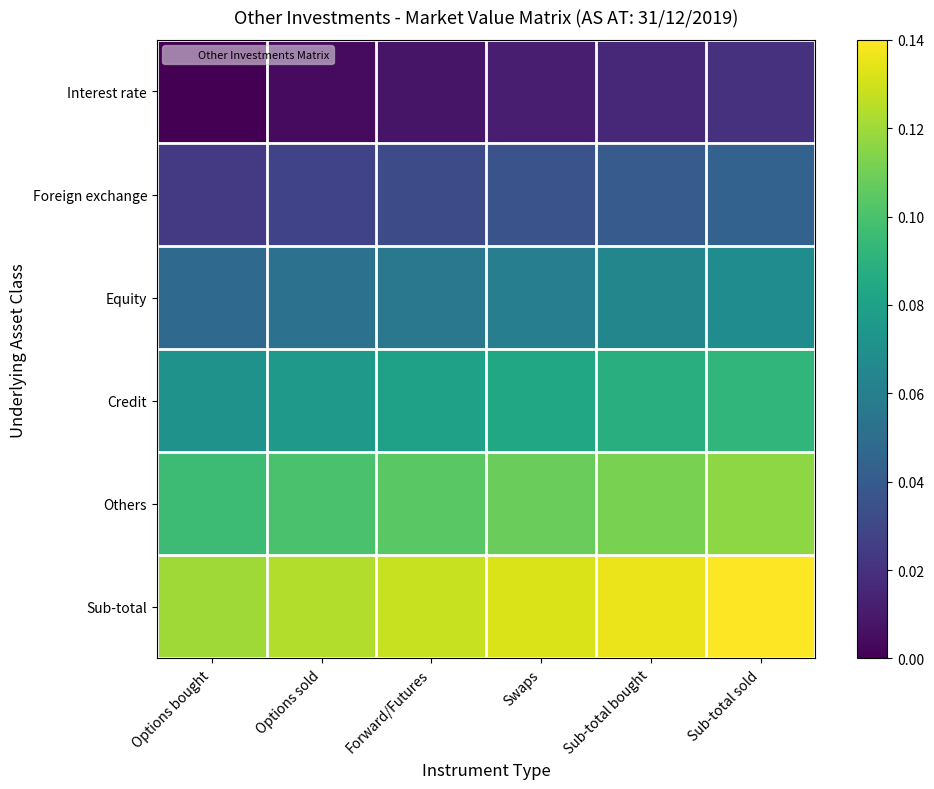

How many categories are shown in the chart?

6